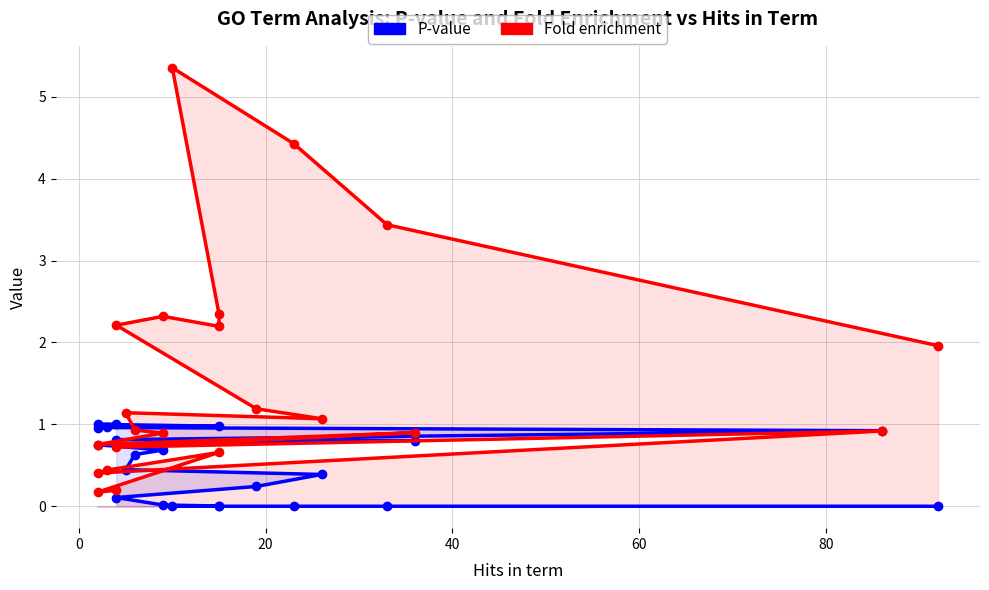

Is it true that P-value equals 1.0 at 20?

True